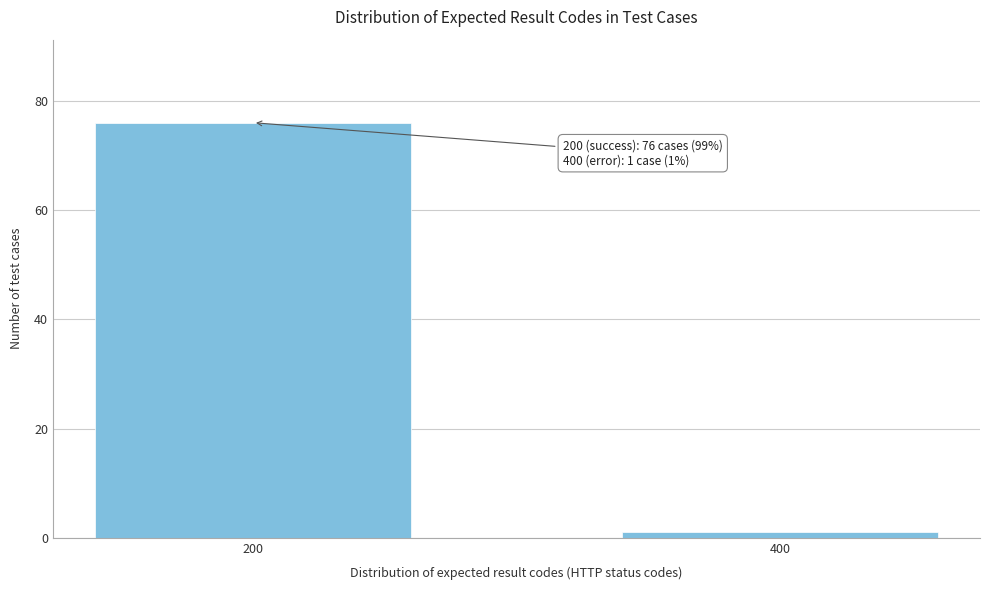

Reading left to right, list all the values displayed in this chart.

76	1